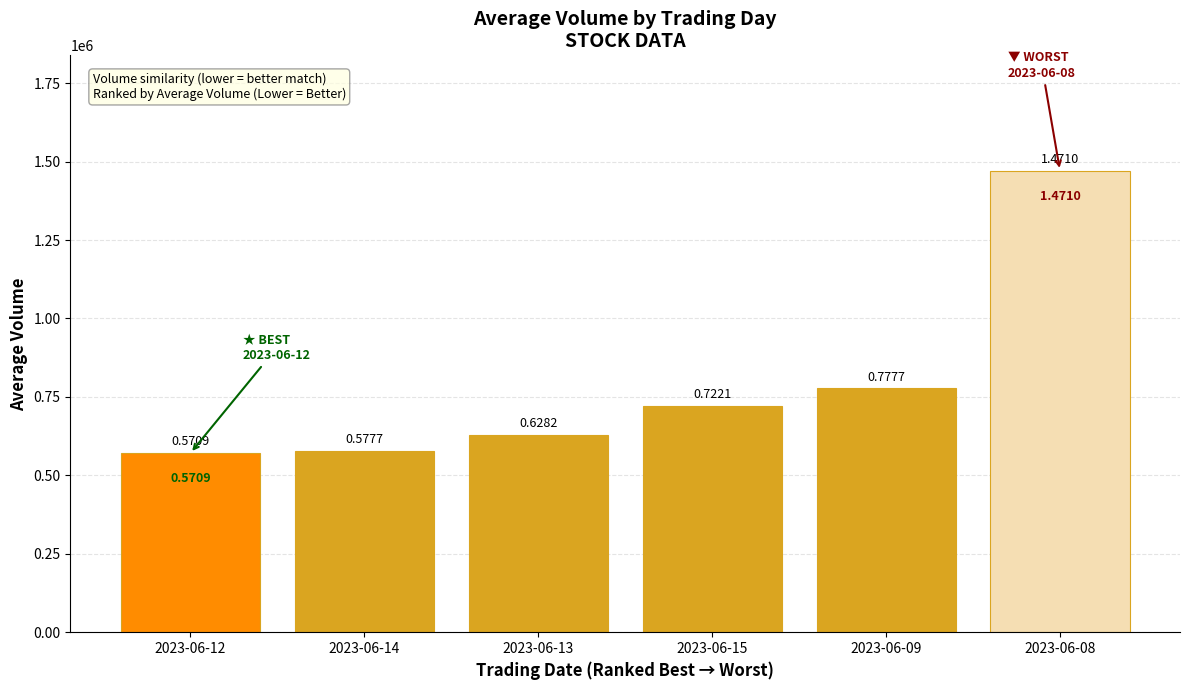

Where is the data nearest to the value 1020933?

2023-06-09